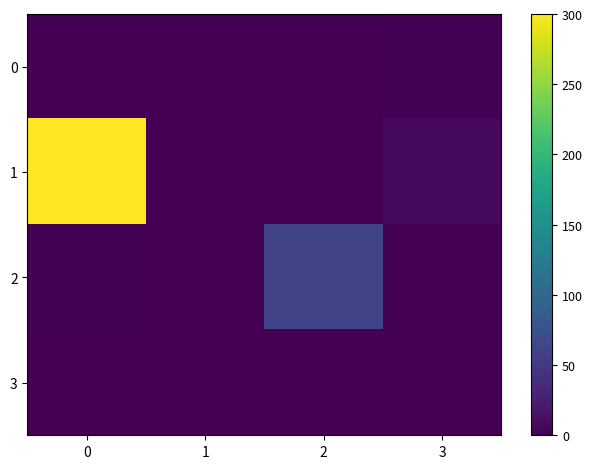

List the series in order of their peak value, lowest first.

3, 0, 2, 1